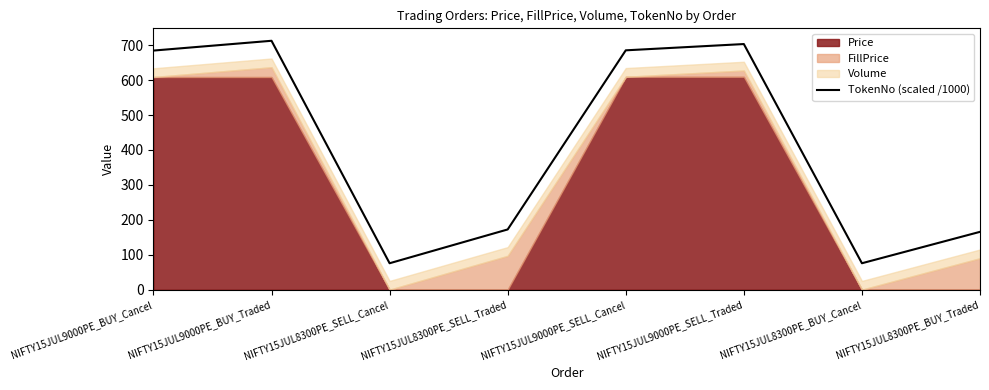

Approximately how many times larger is the value at NIFTY15JUL9000PE_BUY_Traded compared to NIFTY15JUL8300PE_BUY_Cancel?

9.4